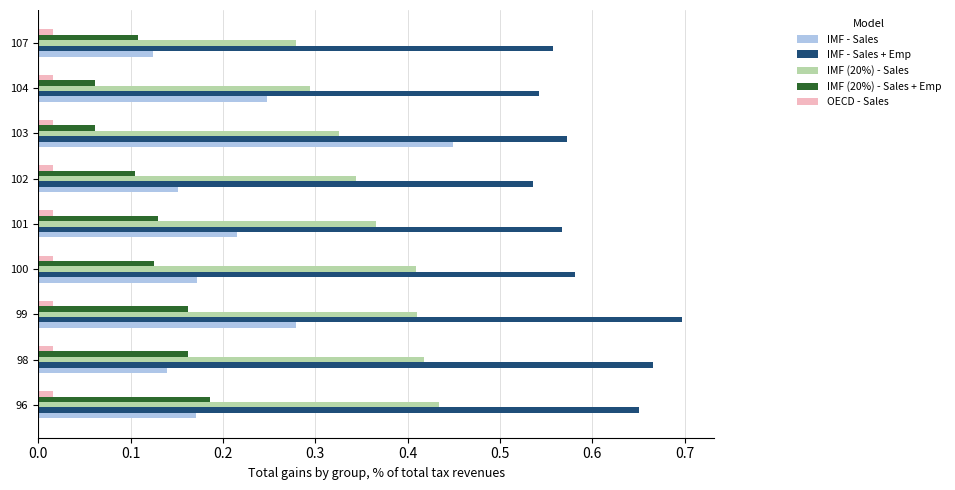

Which series has the largest total across all categories?

IMF - Sales + Emp